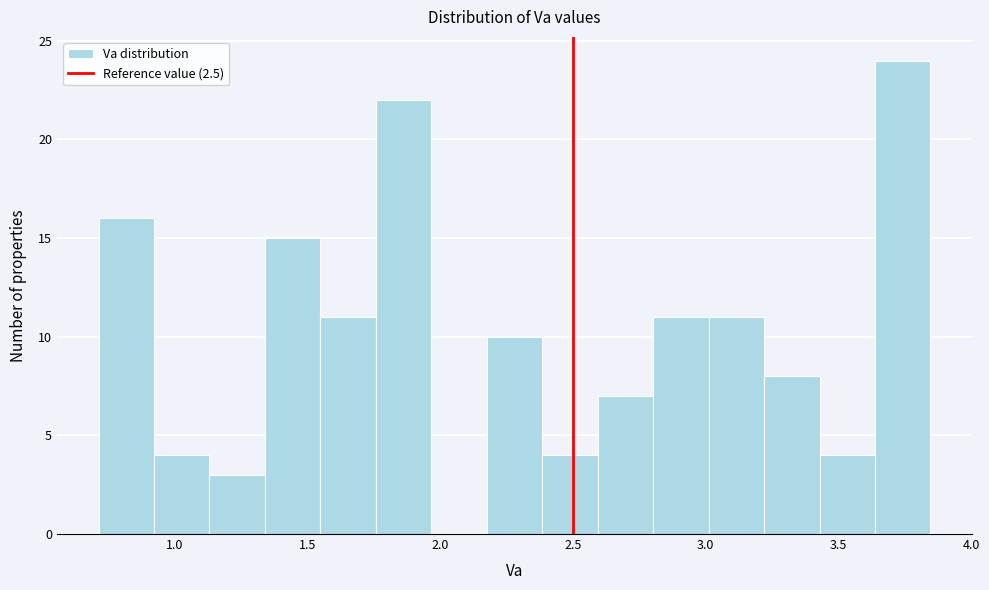

Reading left to right, transcribe this chart: for each bar, give the range it covers on the x-axis and its height. Neither the bar edges nor the heights are printed on the chart, so give them approximately, as read against the axes.

0.70 to 0.90: 16
0.90 to 1.15: 4
1.15 to 1.35: 3
1.35 to 1.55: 15
1.55 to 1.75: 11
1.75 to 1.95: 22
1.95 to 2.20: 0
2.20 to 2.40: 10
2.40 to 2.60: 4
2.60 to 2.80: 7
2.80 to 3.00: 11
3.00 to 3.20: 11
3.20 to 3.45: 8
3.45 to 3.65: 4
3.65 to 3.85: 24